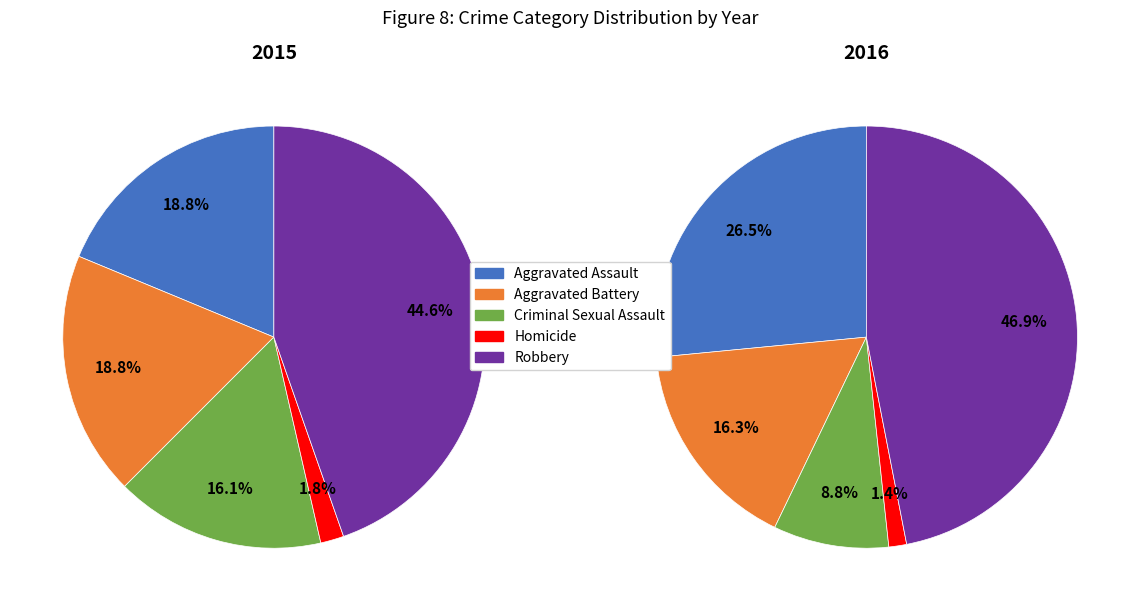

Count the number of slices in the pie.

5